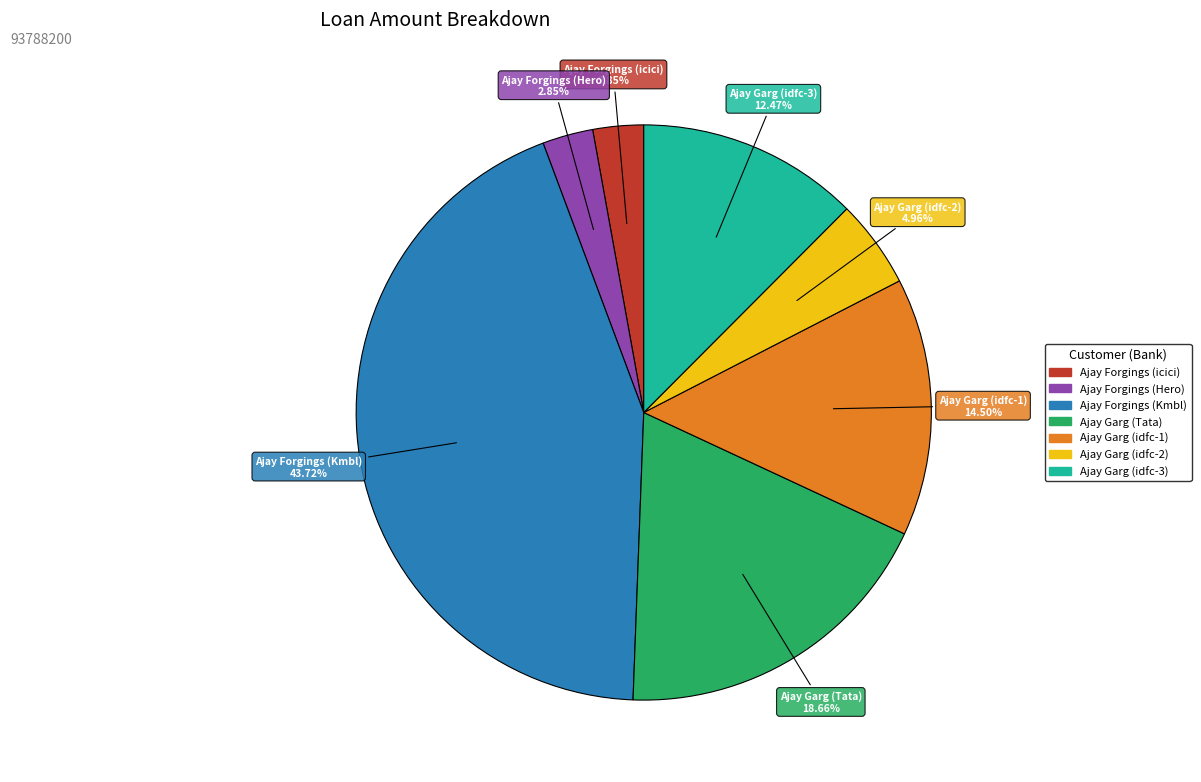

To the nearest percent, what is the average slice percentage?

14%